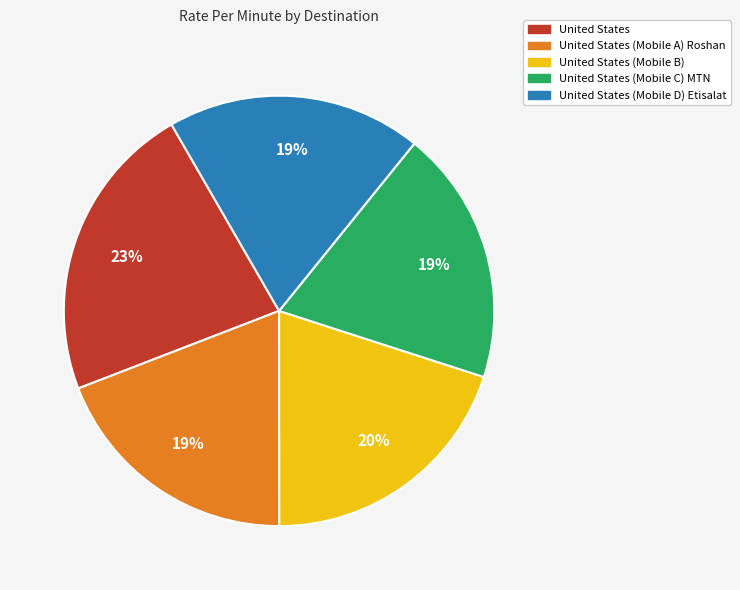

Is there any slice that represents more than half of the pie?

No